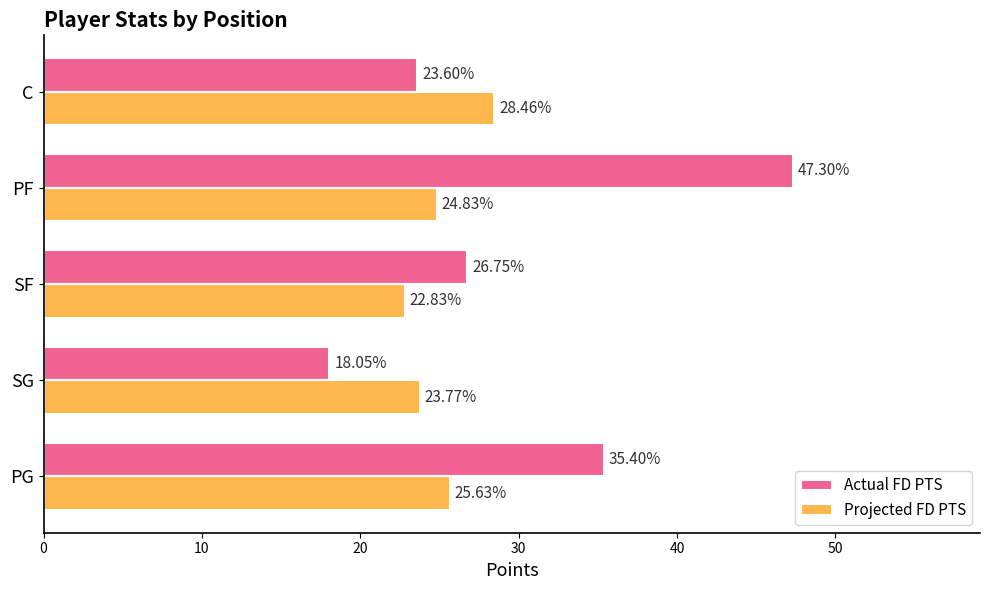

List the series in order of their overall mean, highest first.

Actual FD PTS, Projected FD PTS